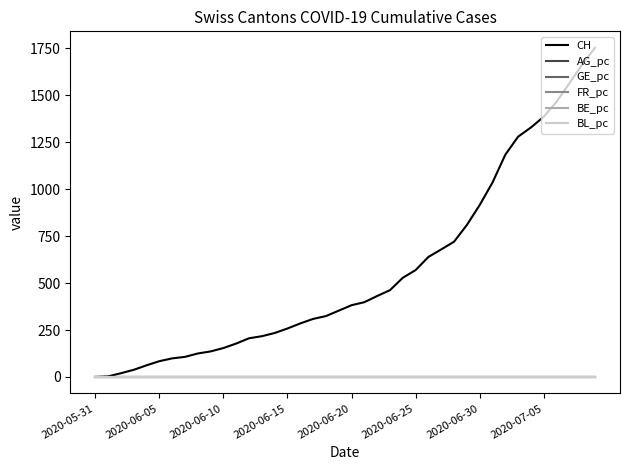

Which series has the largest total across all categories?

CH